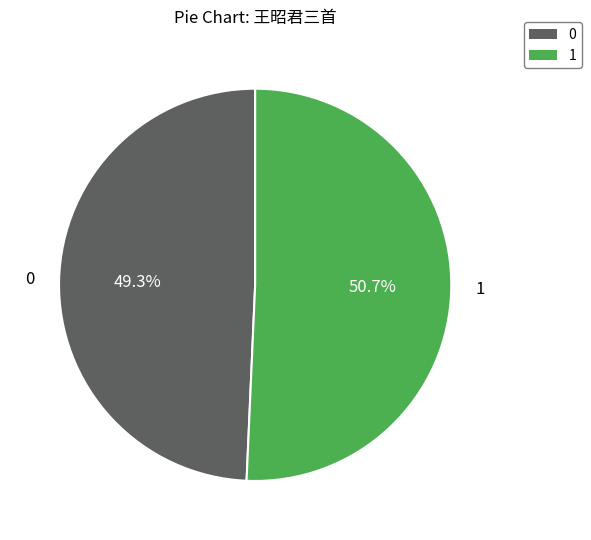

Count the number of slices in the pie.

2